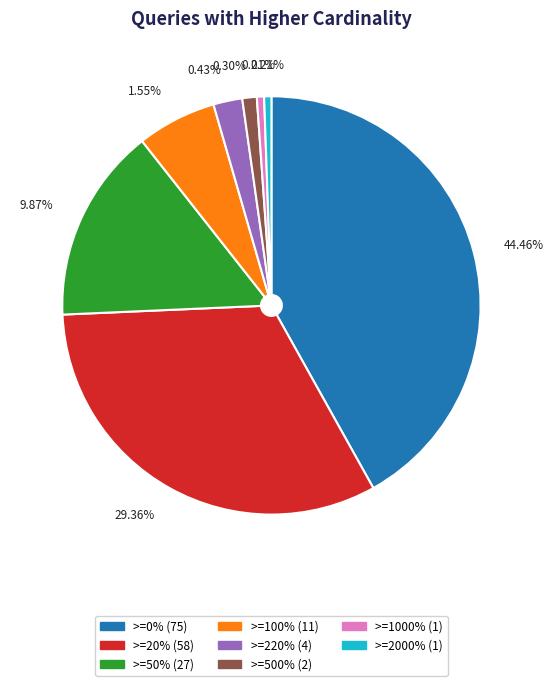

To the nearest percent, what is the difference between the >=1000% and >=500% slice percentages?

1%